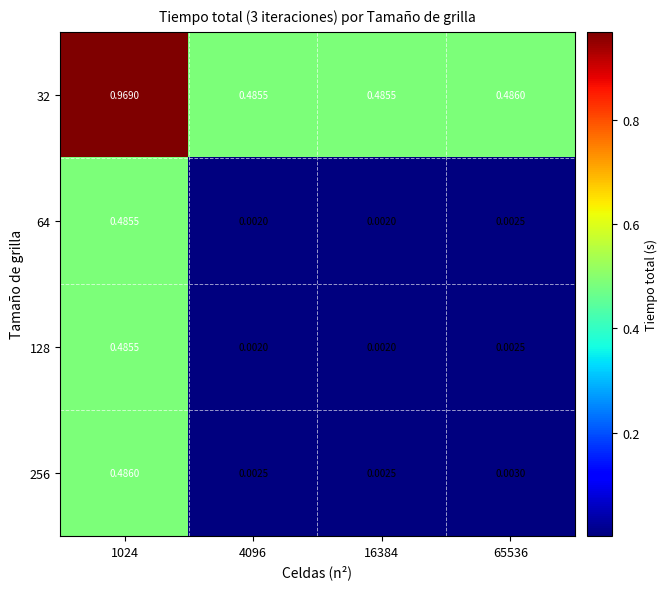

Is the value of 32 at 4096 greater than the value of 256 at 65536?

Yes